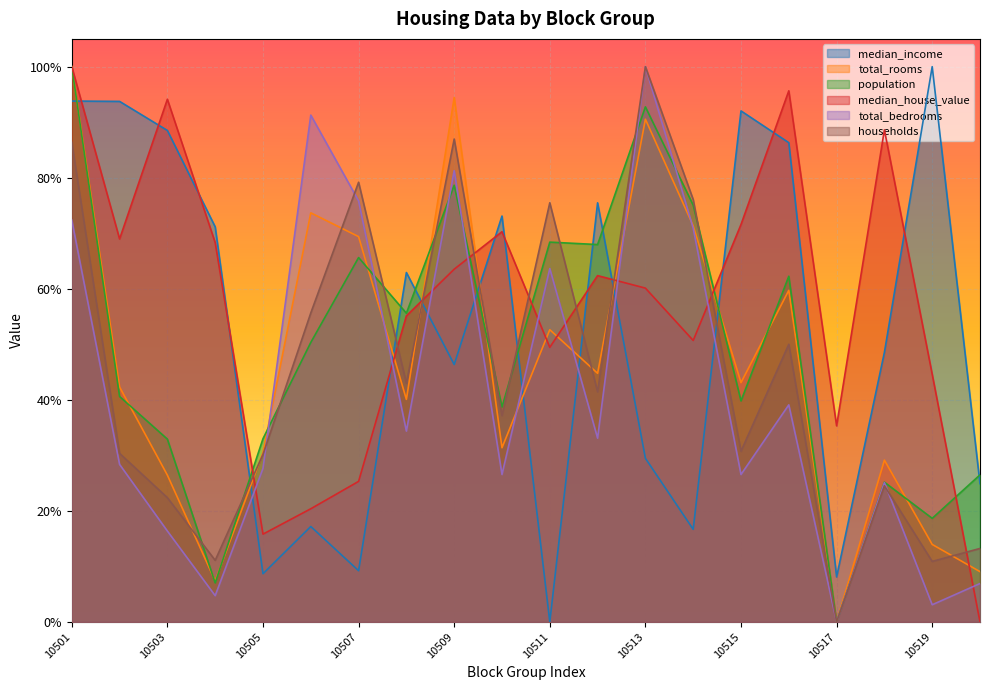

List the labels in order of total_bedrooms value, largest first.

10513, 10506, 10509, 10507, 10501, 10514, 10511, 10516, 10508, 10512, 10502, 10505, 10510, 10515, 10518, 10503, 10520, 10504, 10519, 10517